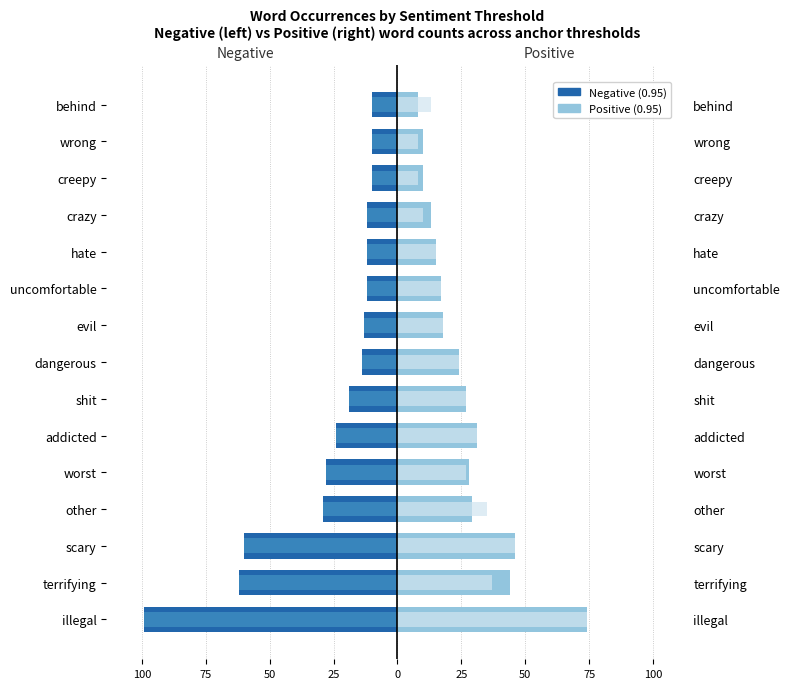

At how many categories does at least one series exceed -78?

15